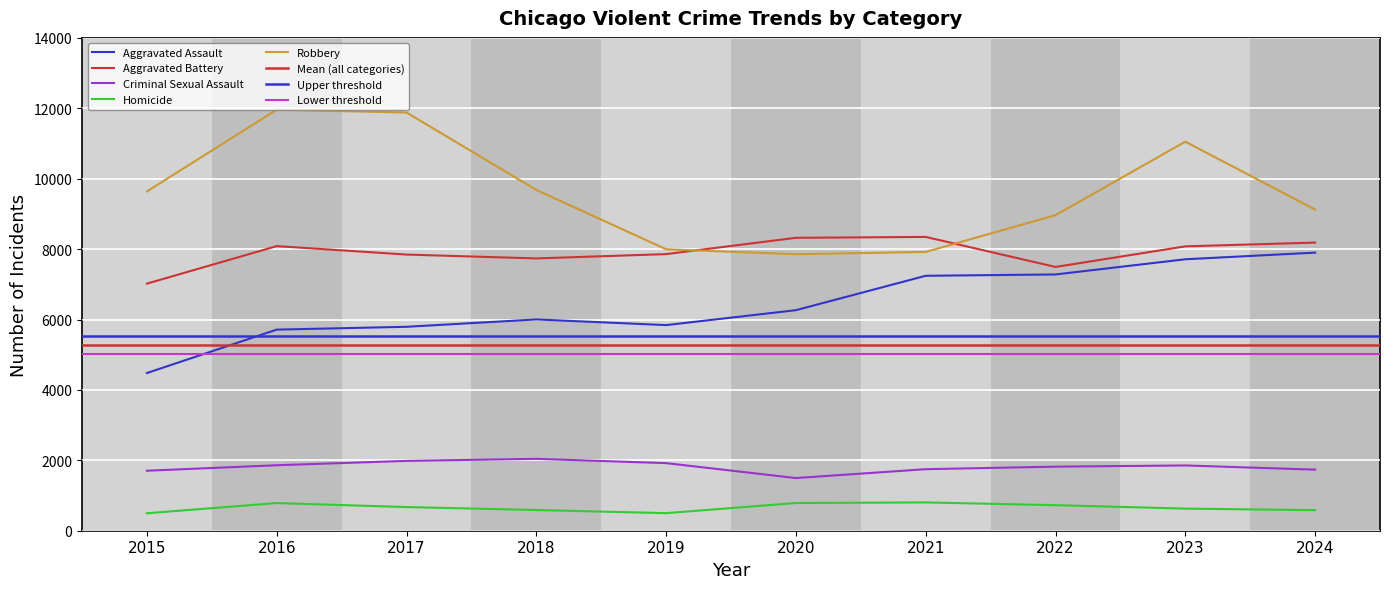

Rank the categories by Homicide value from highest to lowest.

2021, 2020, 2016, 2022, 2017, 2023, 2018, 2024, 2019, 2015